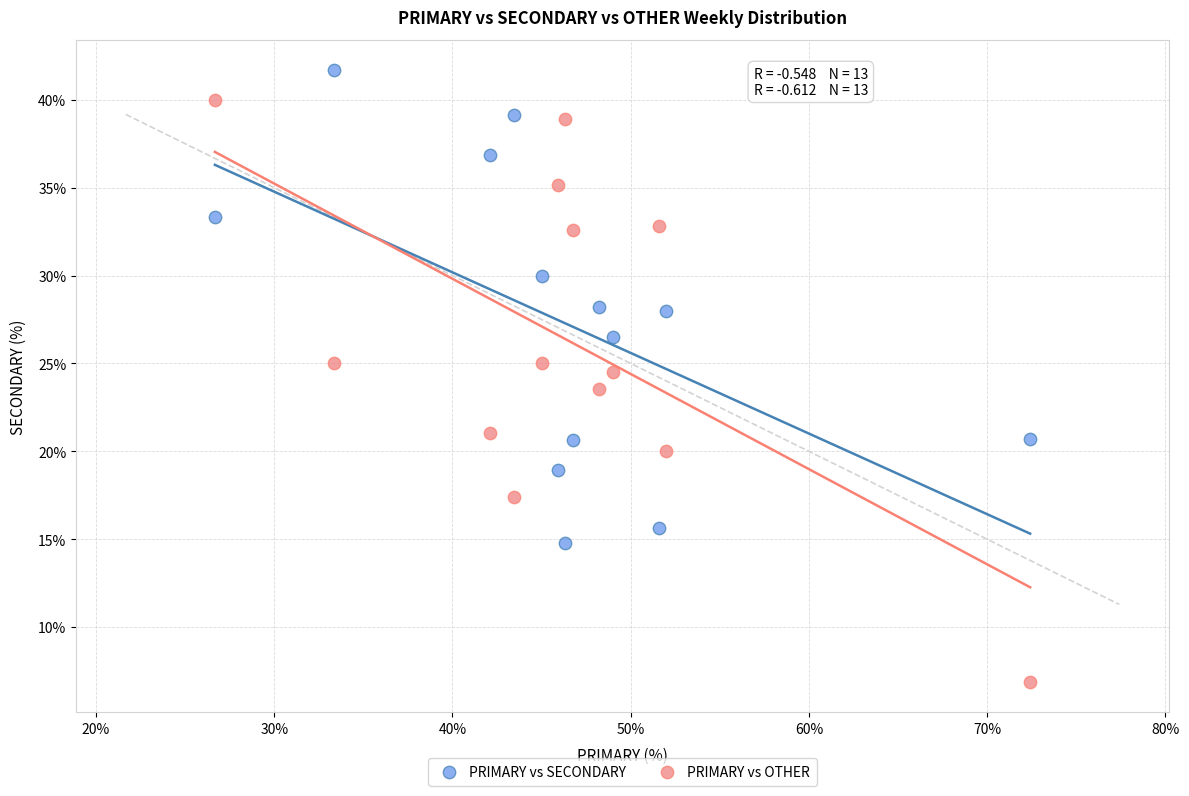

Which series contains the highest Y value?

PRIMARY vs SECONDARY